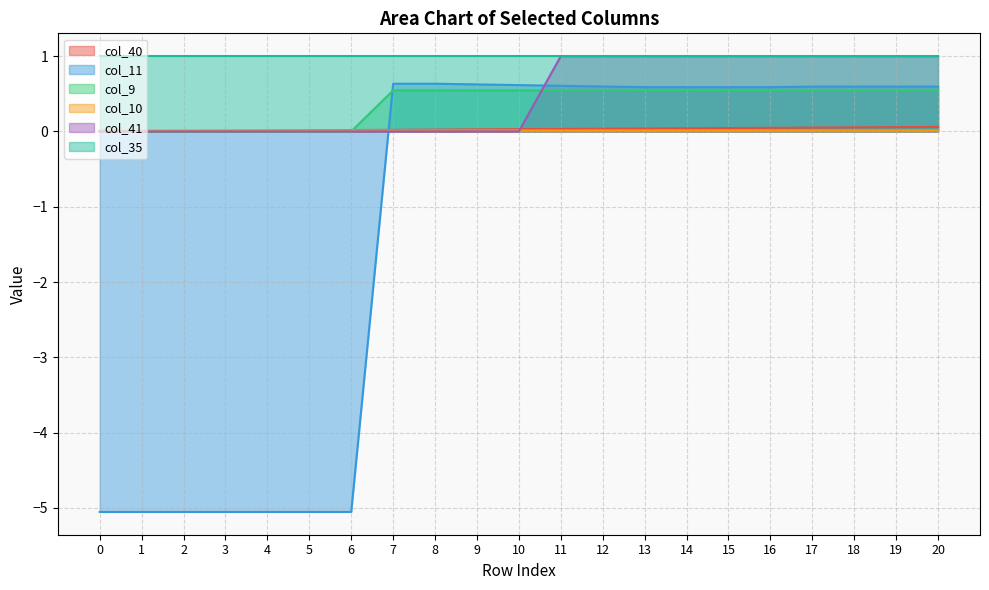

What is the difference between the second highest and second lowest values in the col_11 series?

5.7